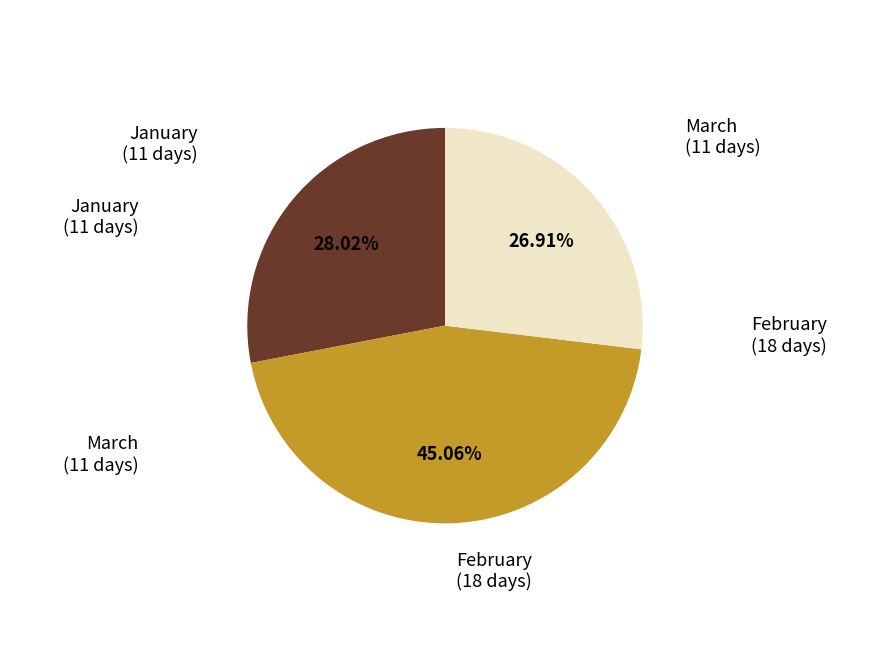

Rank the categories by value from highest to lowest.

February (18 days), January (11 days), March (11 days)